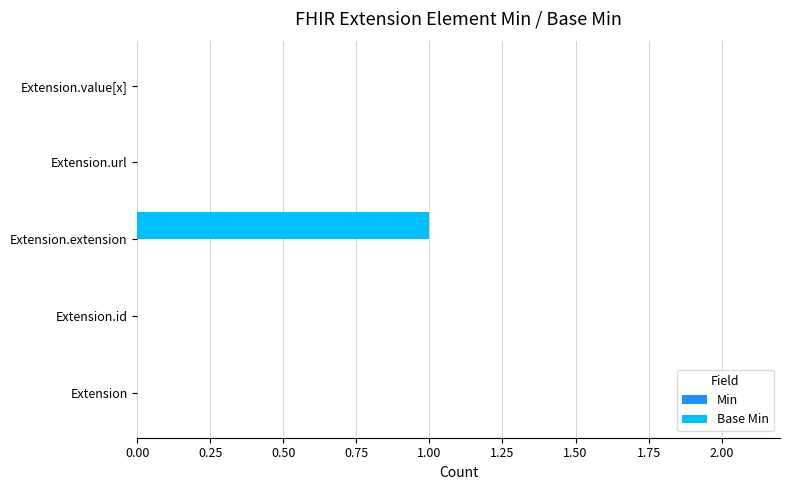

Which has a higher value, Extension.id or Extension.extension?

Extension.extension